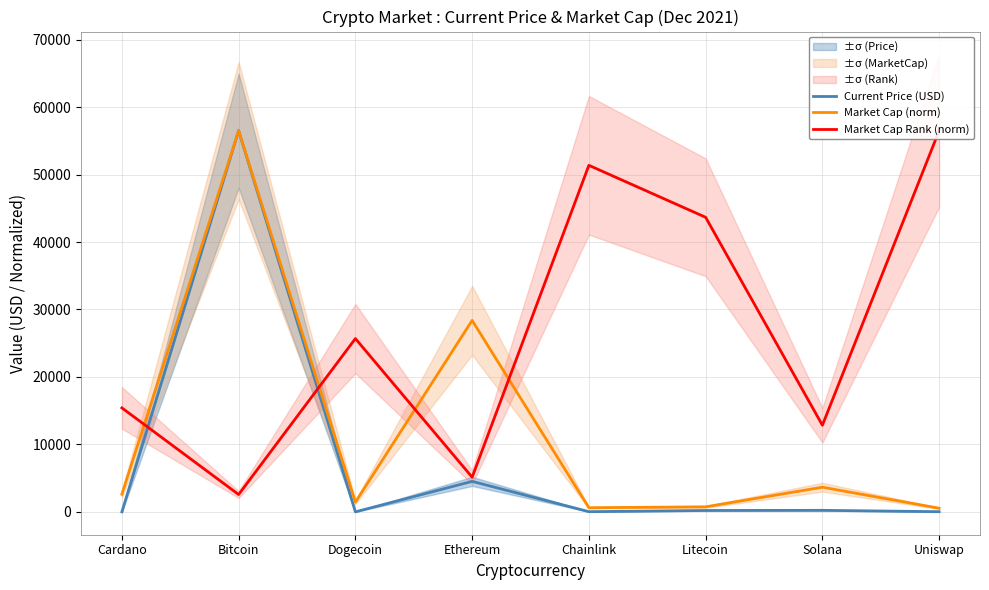

What is the minimum value shown in the chart?

0.2